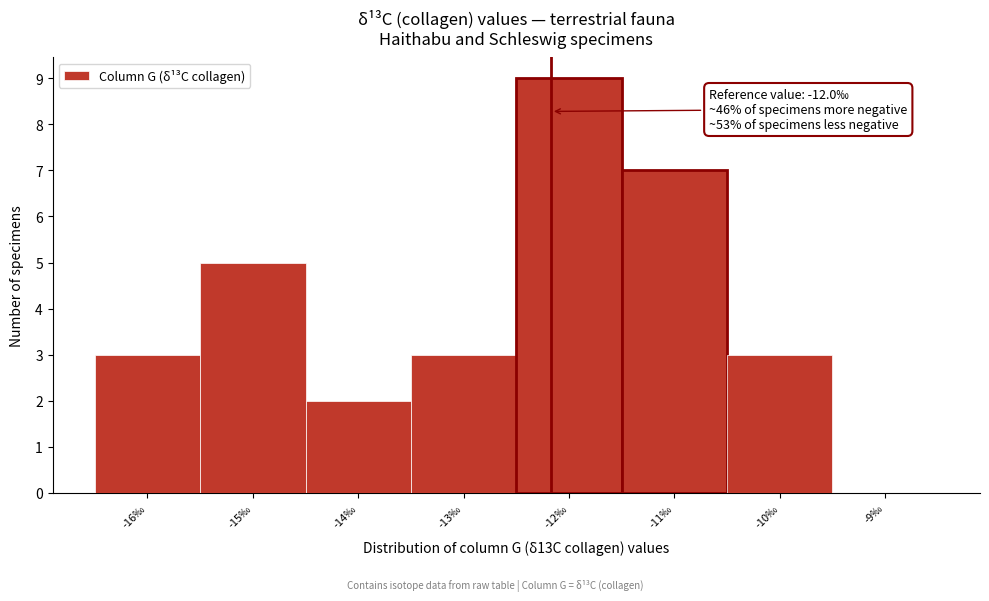

Reading right to left, transcribe all the data shown in this chart.

-9‰=0	-10‰=3	-11‰=7	-12‰=9	-13‰=3	-14‰=2	-15‰=5	-16‰=3